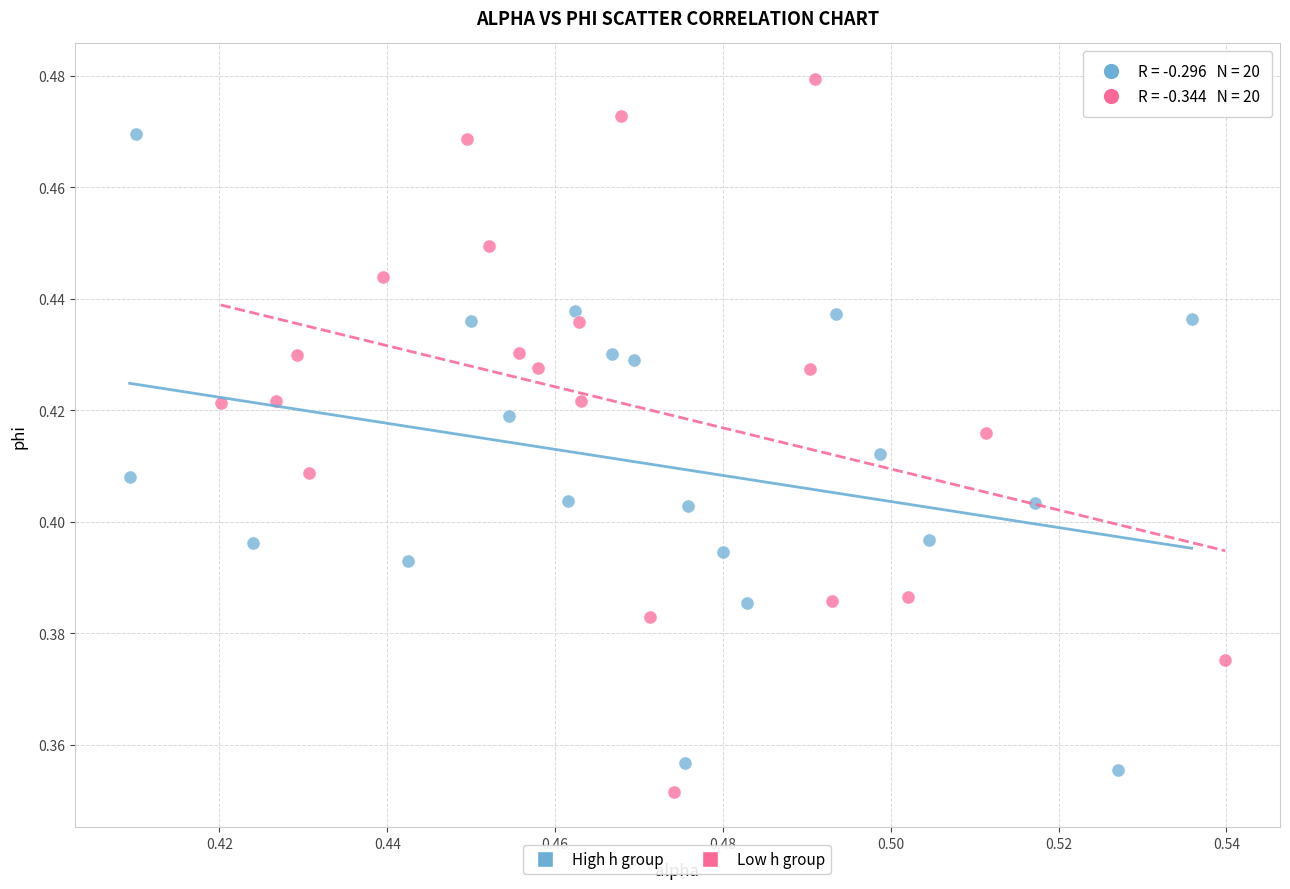

Which series has the largest Y range (max minus min)?

Low h group